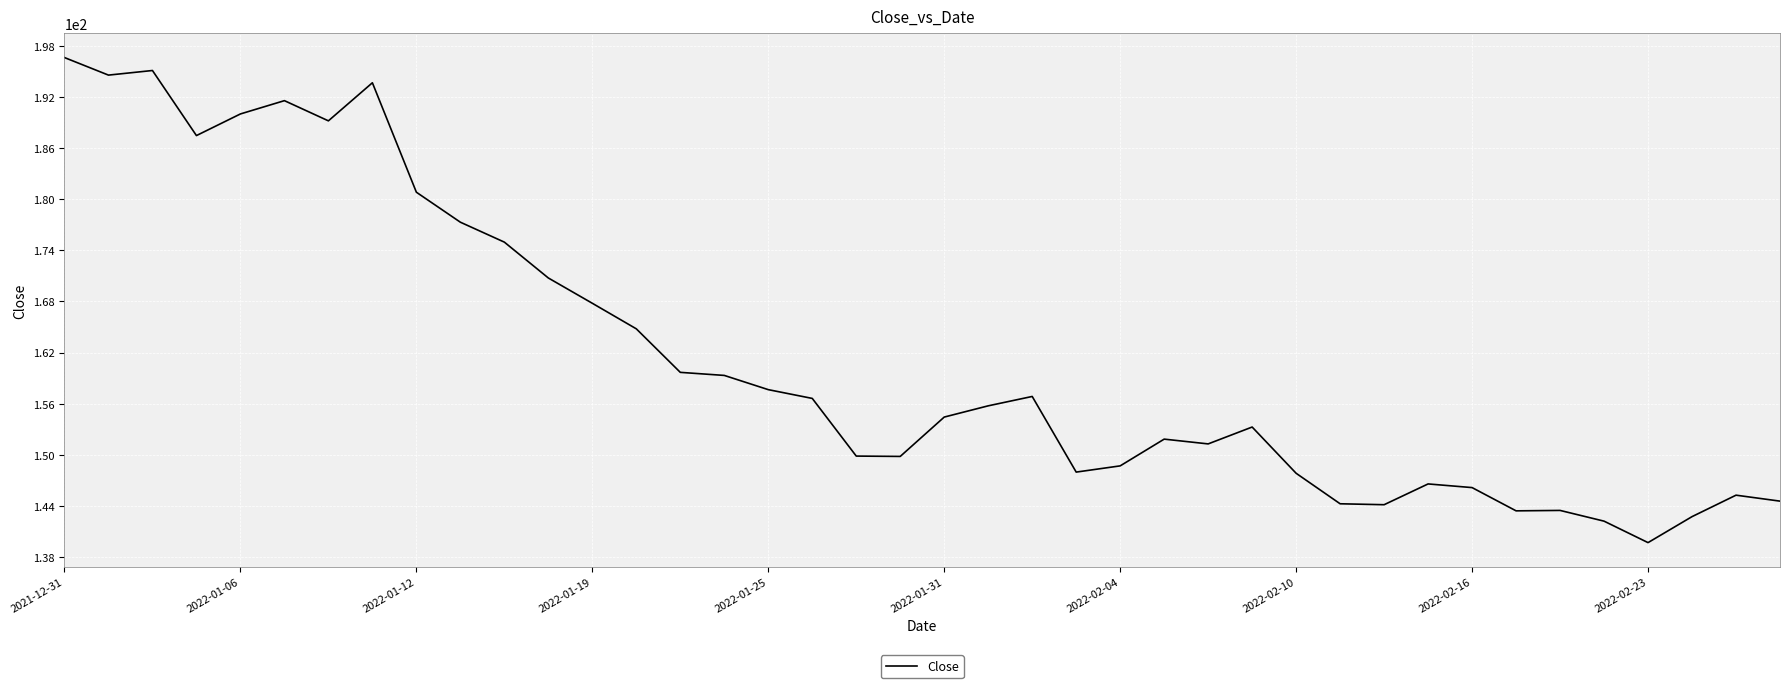

Does the chart have visible grid lines?

Yes